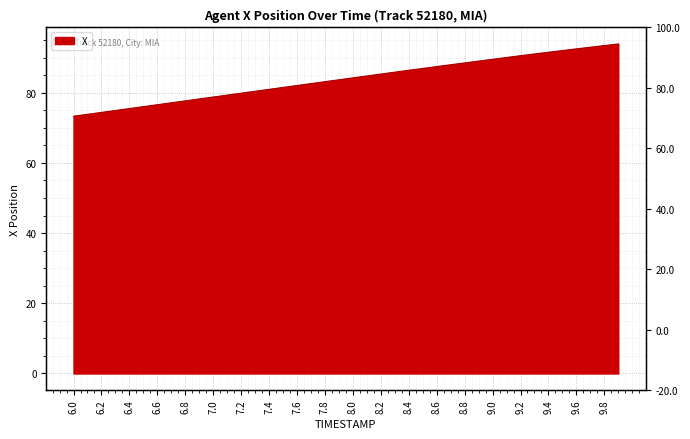

Rank the categories by value from lowest to highest.

6.0, 6.1, 6.2, 6.3, 6.4, 6.5, 6.6, 6.7, 6.8, 6.9, 7.0, 7.1, 7.2, 7.3, 7.4, 7.5, 7.6, 7.7, 7.8, 7.9, 8.0, 8.1, 8.2, 8.3, 8.4, 8.5, 8.6, 8.7, 8.8, 8.9, 9.0, 9.1, 9.2, 9.3, 9.4, 9.5, 9.6, 9.7, 9.8, 9.9